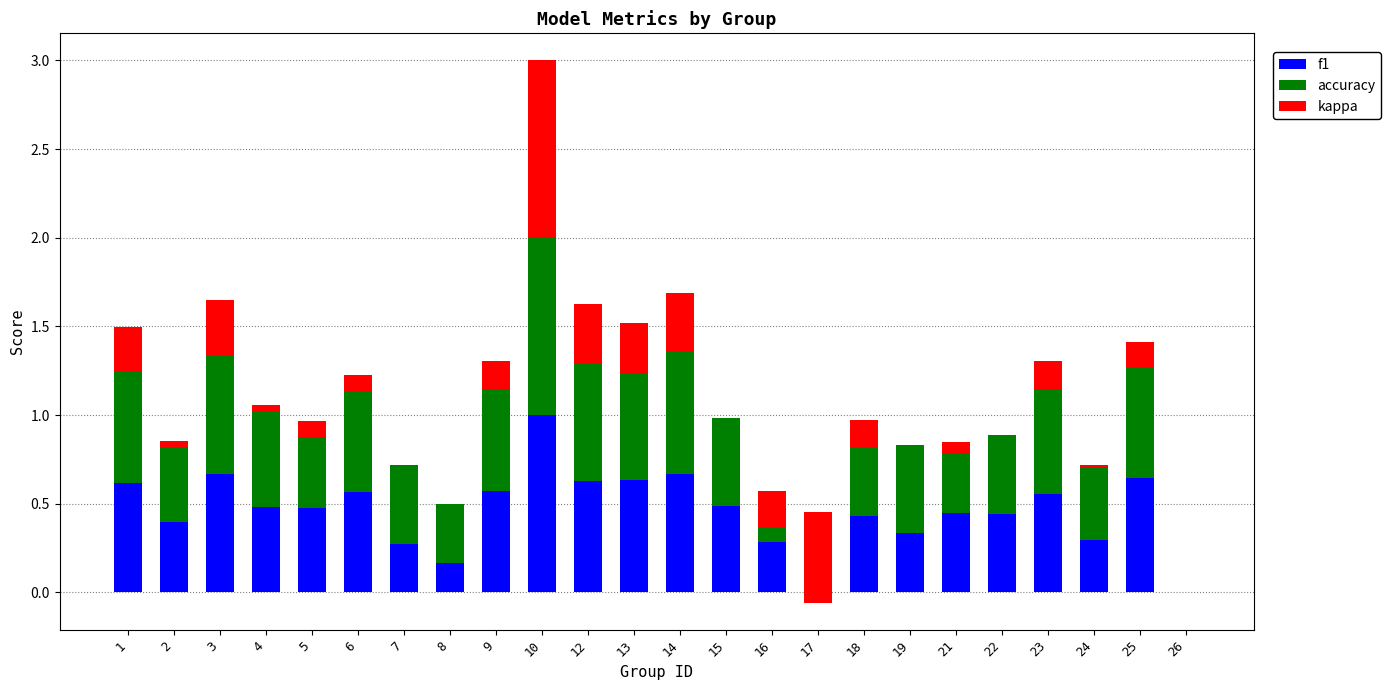

How many series are shown in this chart?

3